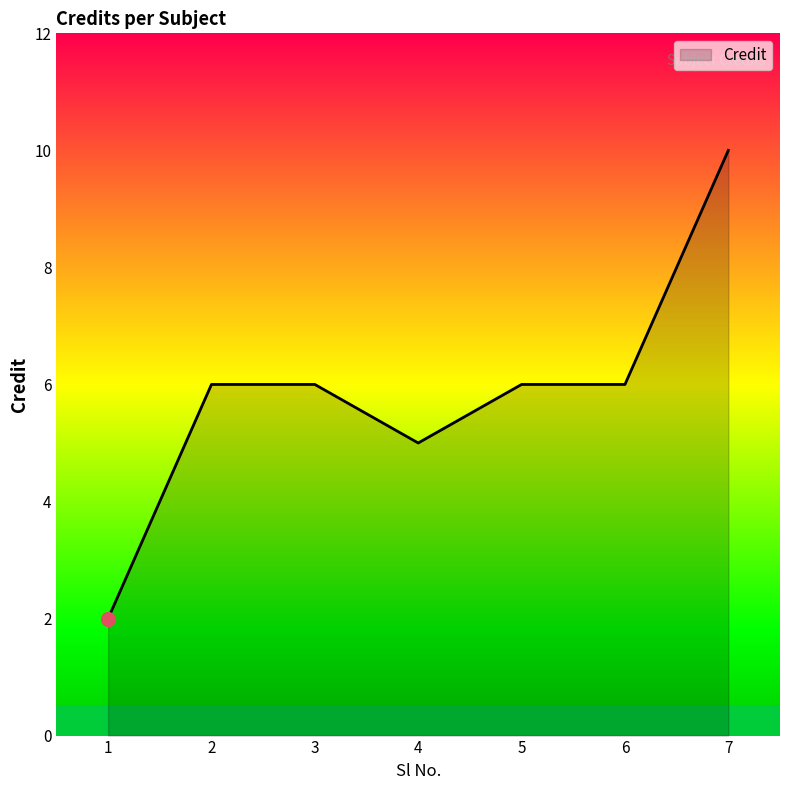

What is the change in value from 1 to 7?

+8